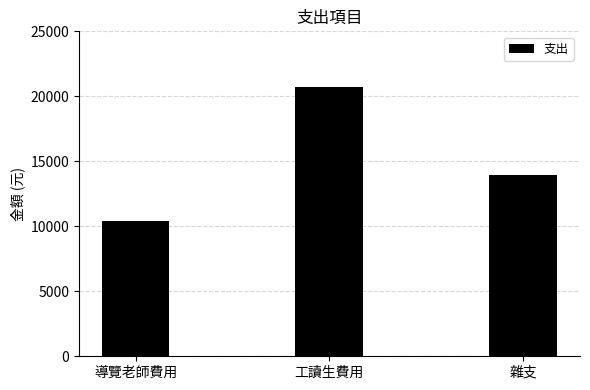

True or false: the data shows 3461 at 雜支.

False